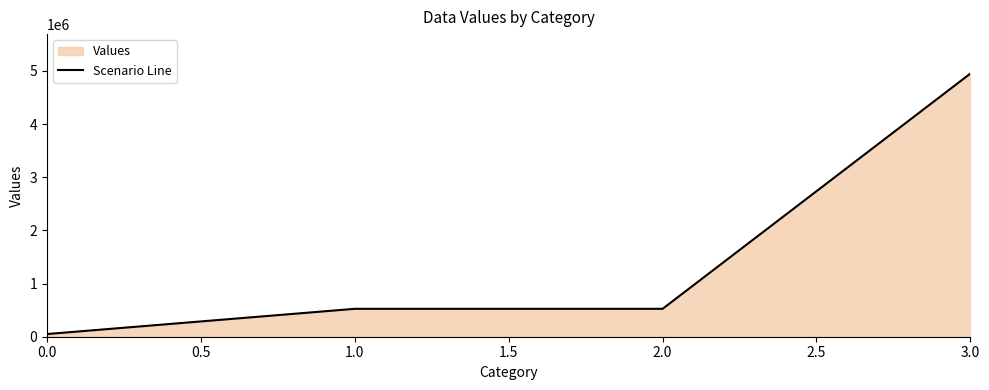

What is the minimum value shown in the chart?

50400